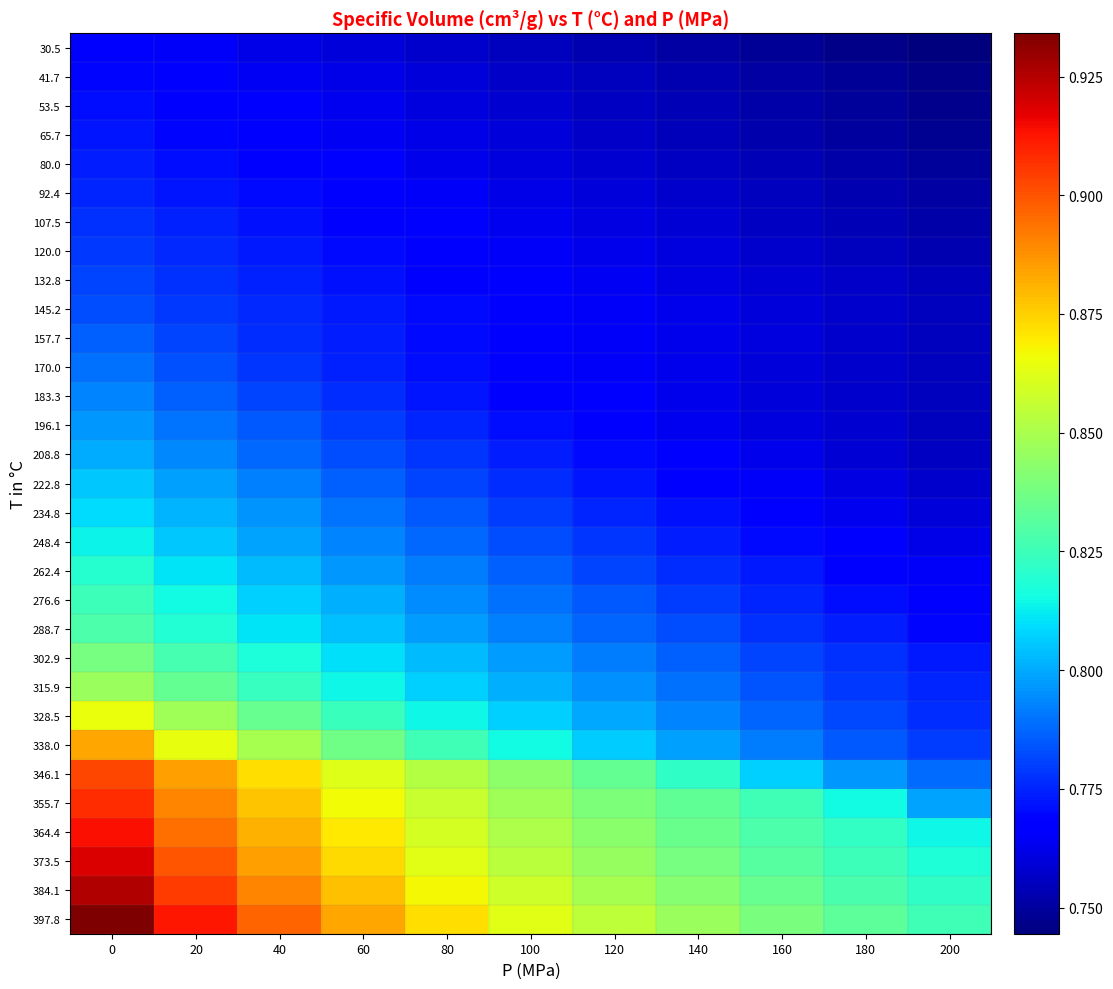

Which series has the largest total across all categories?

397.8